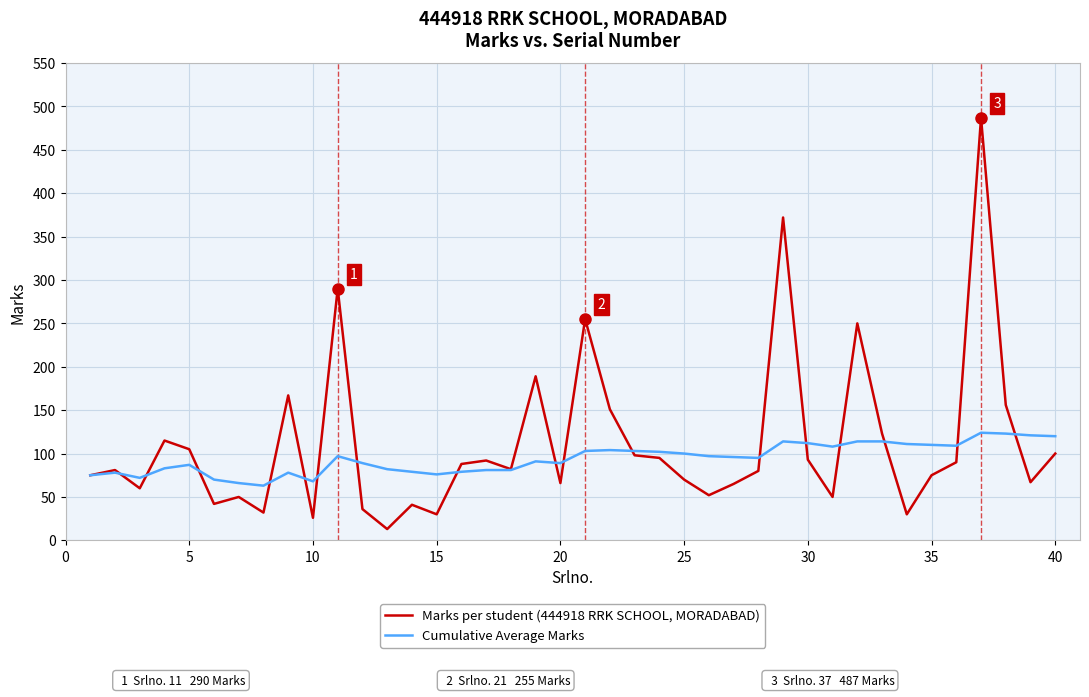

List the series in order of their peak value, lowest first.

Cumulative Average Marks, Marks per student (444918 RRK SCHOOL, MORADABAD)